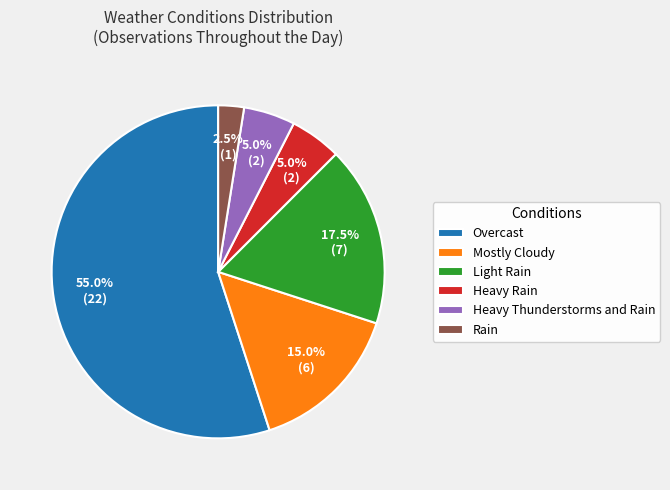

To the nearest percent, what is the difference between the largest and smallest slice percentages?

52%